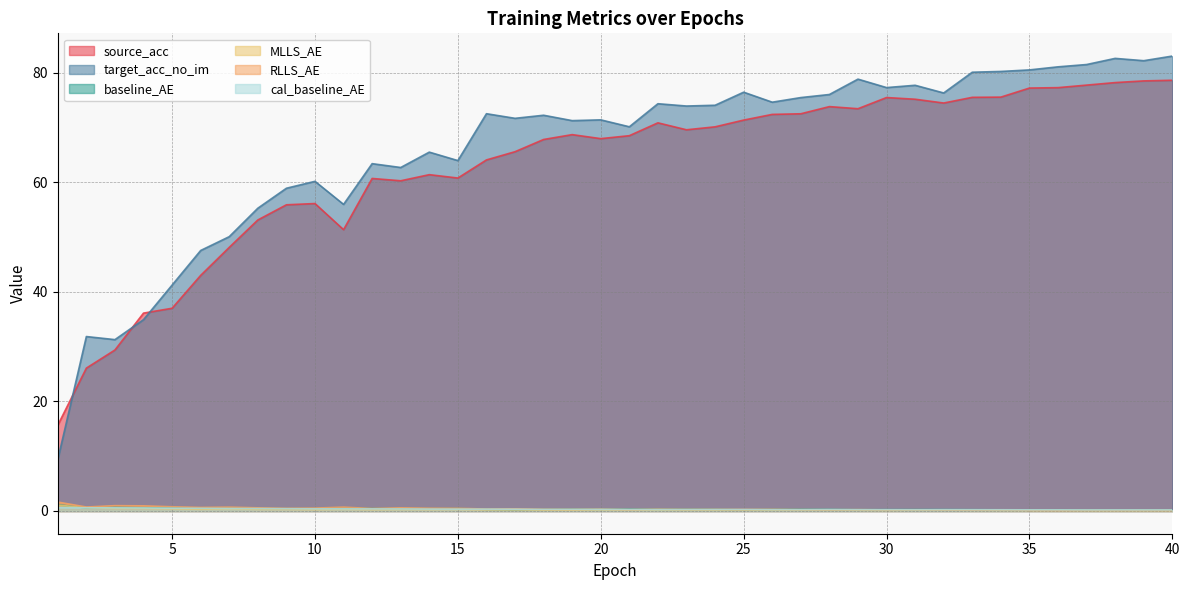

Read the RLLS_AE value at 22.

0.3